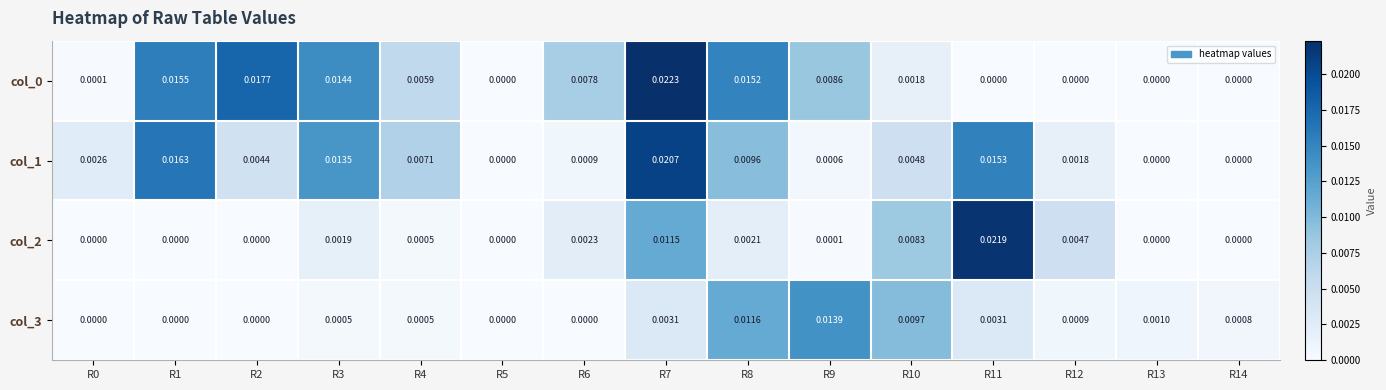

Rank the series at R4 from highest to lowest value.

col_1, col_0, col_2, col_3